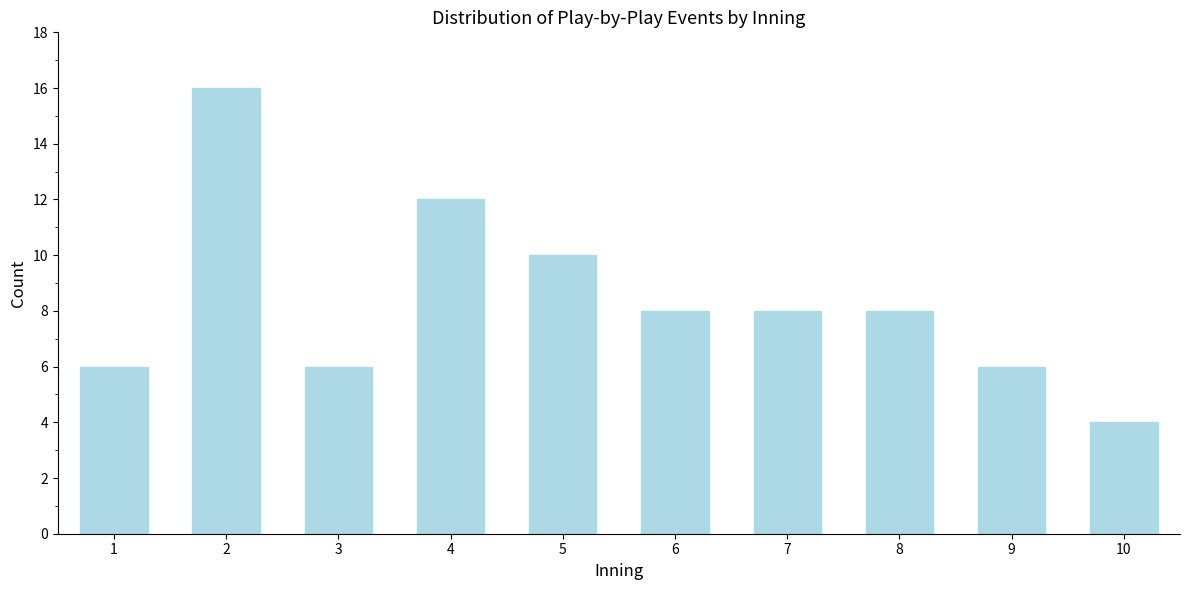

Reading left to right, what are all the values shown in this chart?

1=6	2=16	3=6	4=12	5=10	6=8	7=8	8=8	9=6	10=4